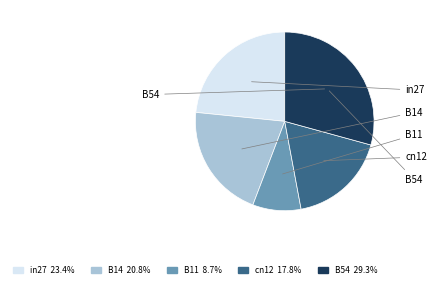

Is it true that in27 is 23% of the pie?

True